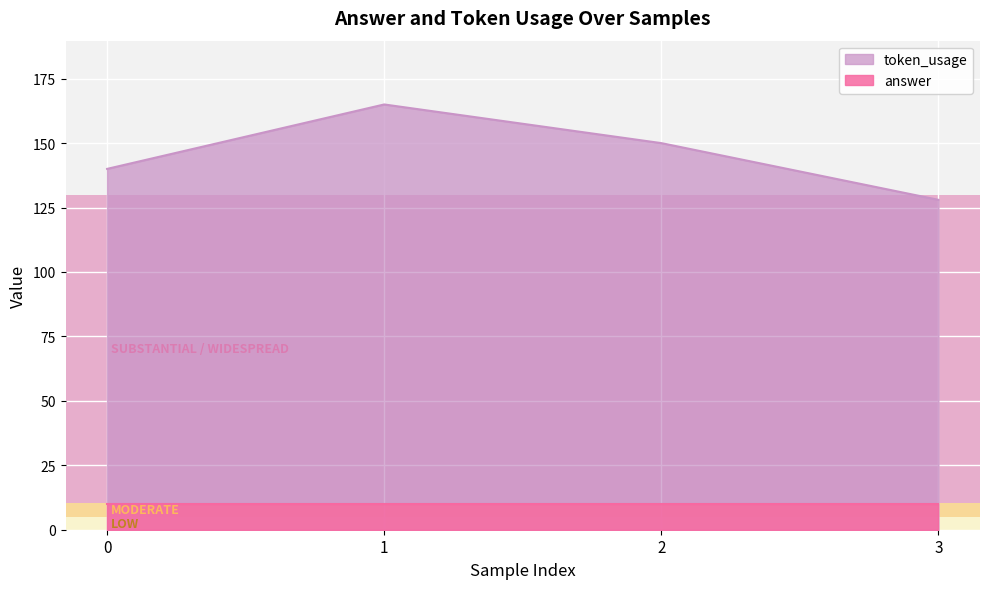

What is the maximum value shown in the chart?

165